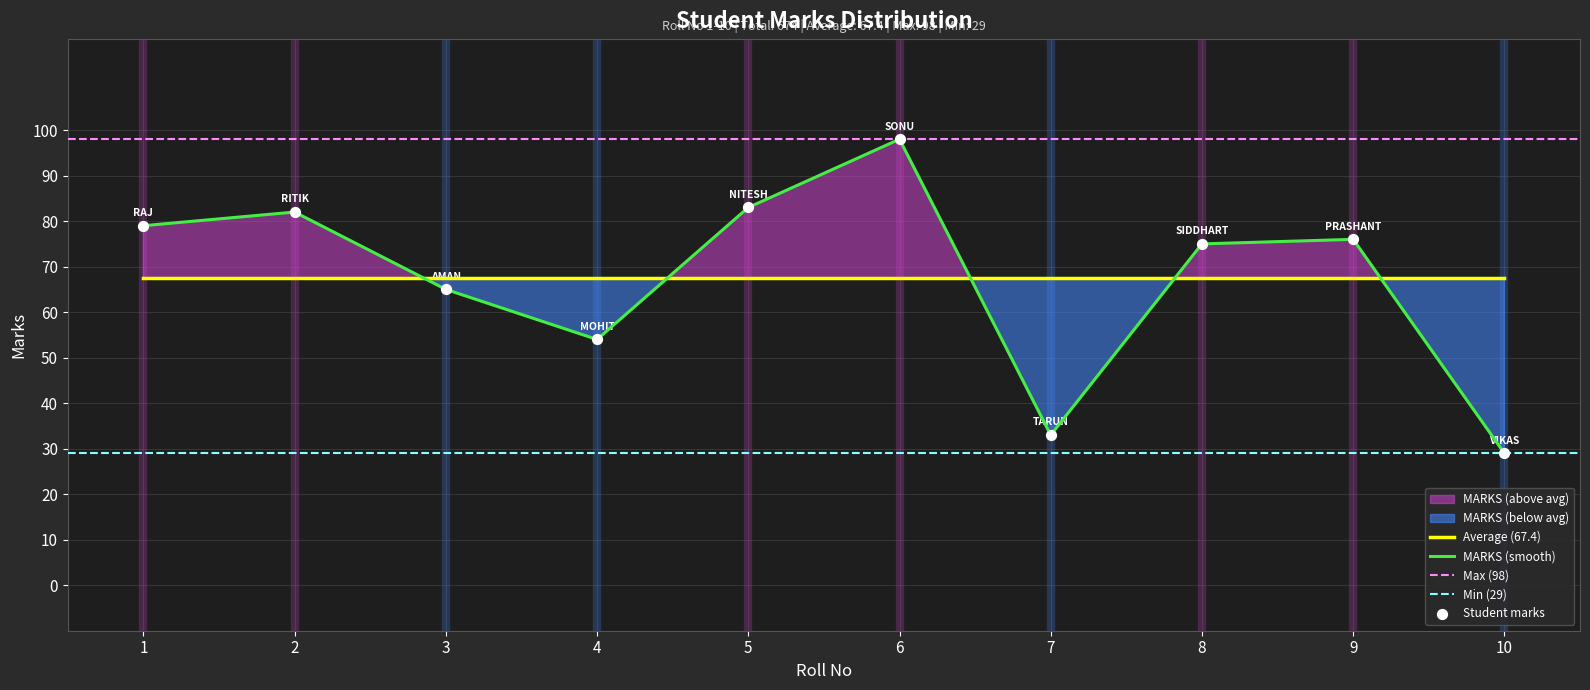

What is the change in value from 5 to 9?

-7